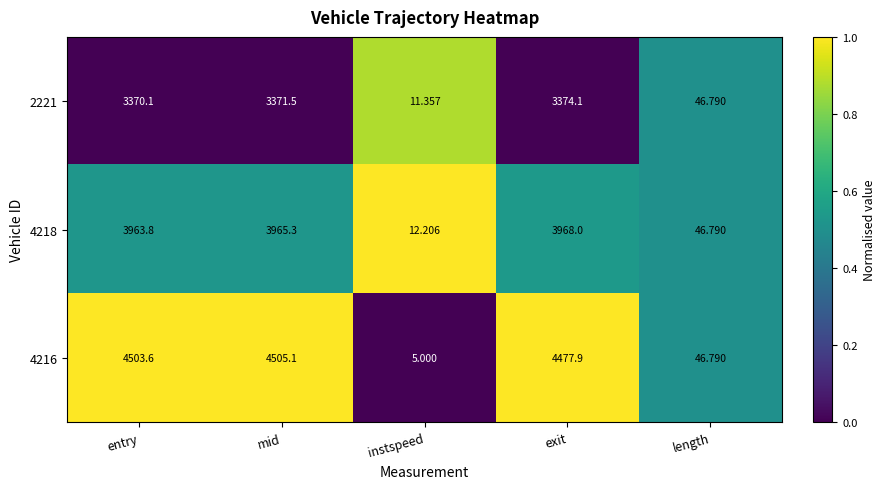

Which category has the lowest value across all series?

instspeed